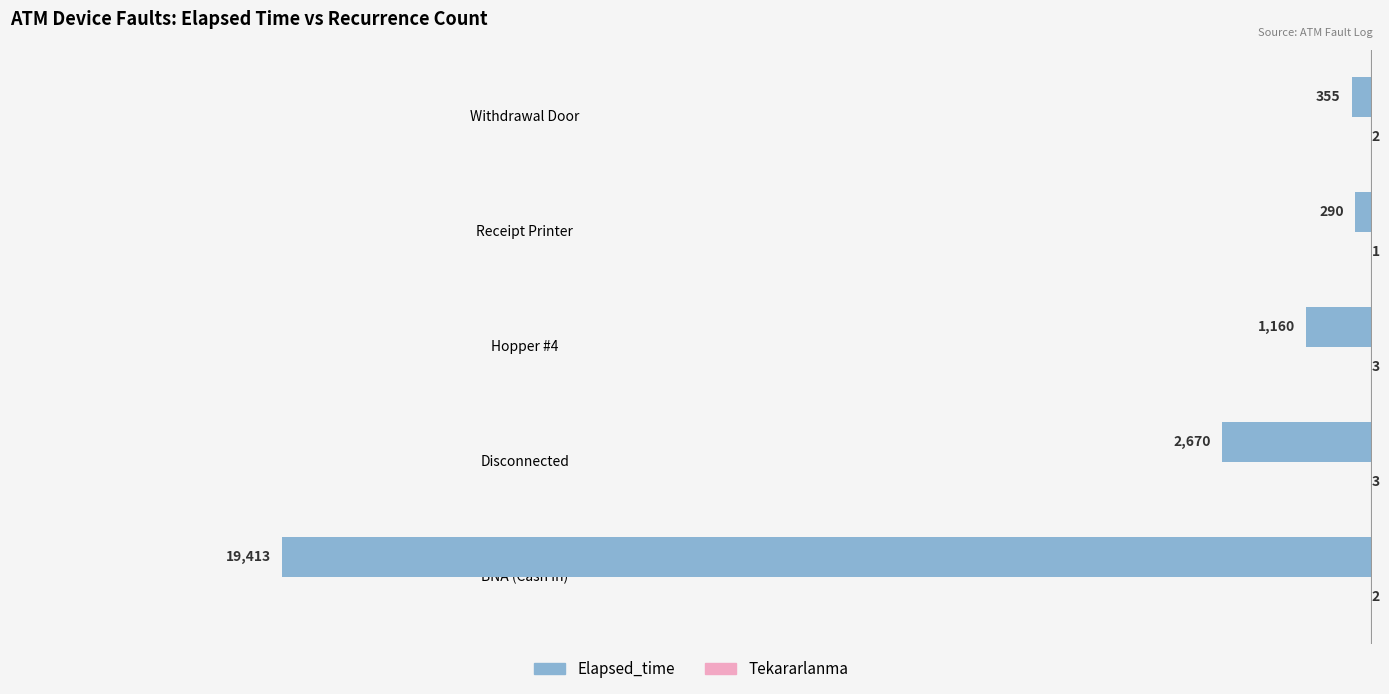

Which series changed the most between BNA (Cash In) and Hopper #4?

Elapsed_time